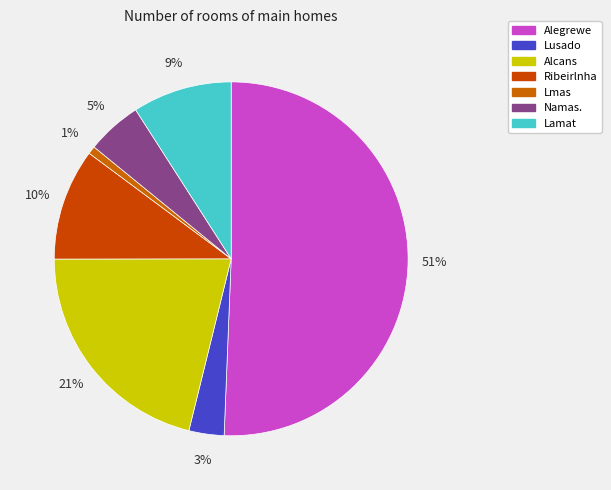

To the nearest percent, what is the difference between the Ribeirlnha and Lamat slice percentages?

1%